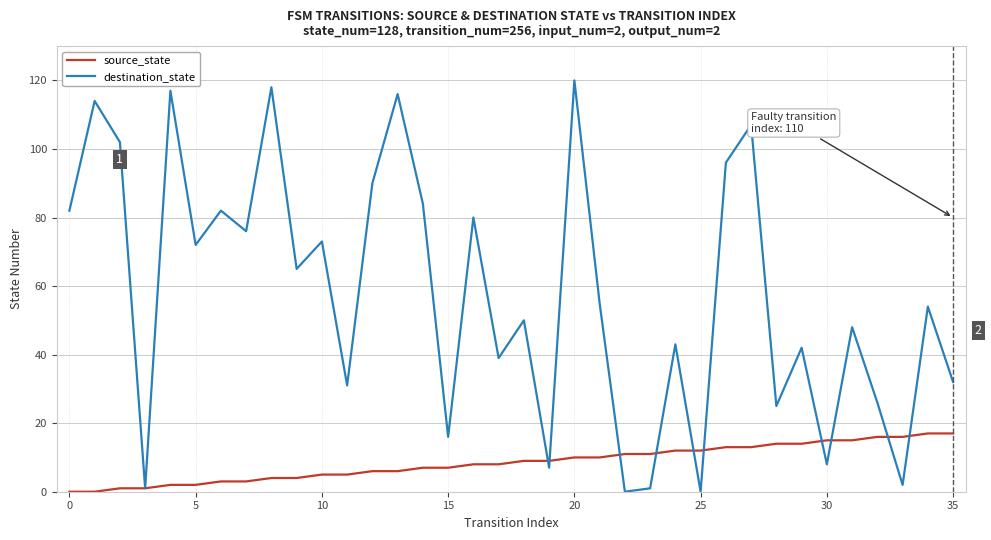

Which series has the widest spread of values?

destination_state